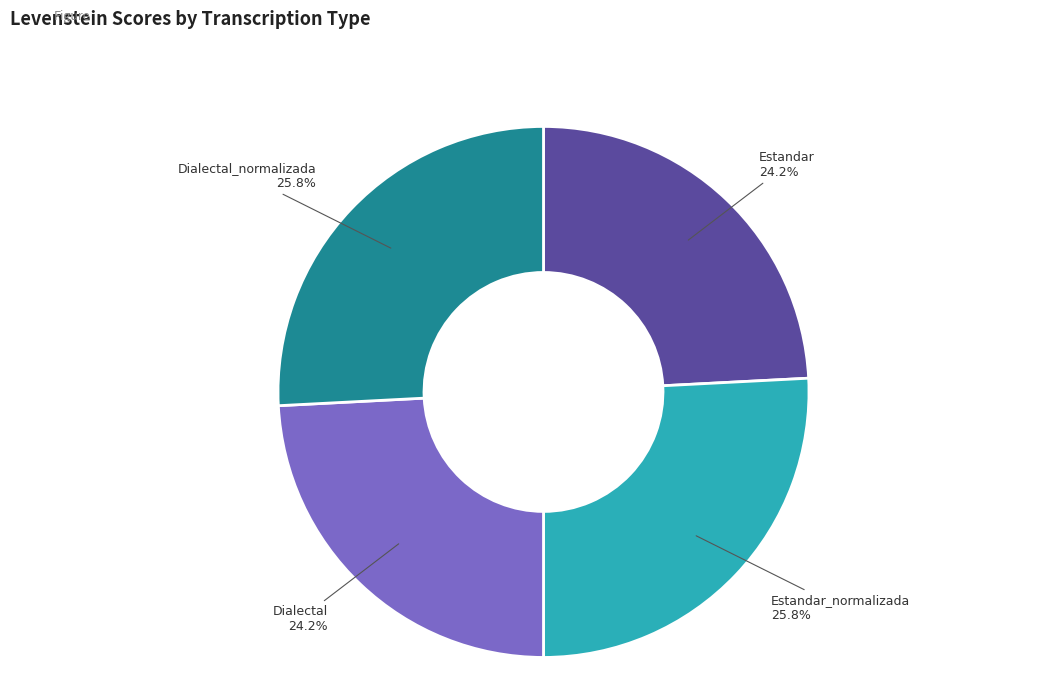

Does any single category account for the majority?

No